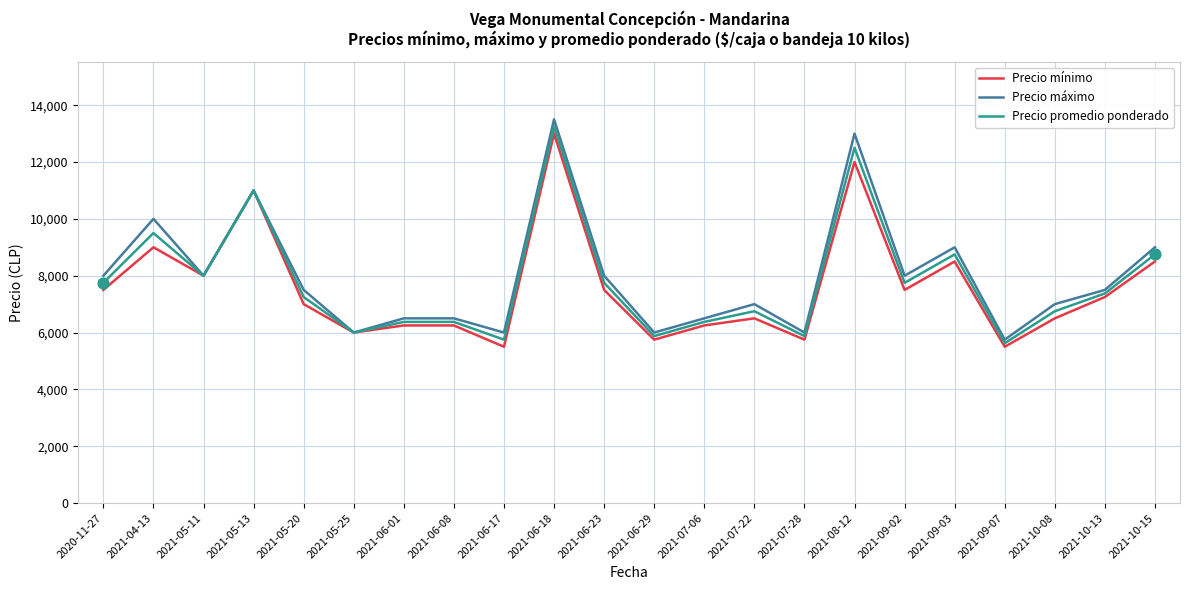

Is the value of Precio promedio ponderado at 2021-06-18 greater than the value of Precio máximo at 2021-09-03?

Yes